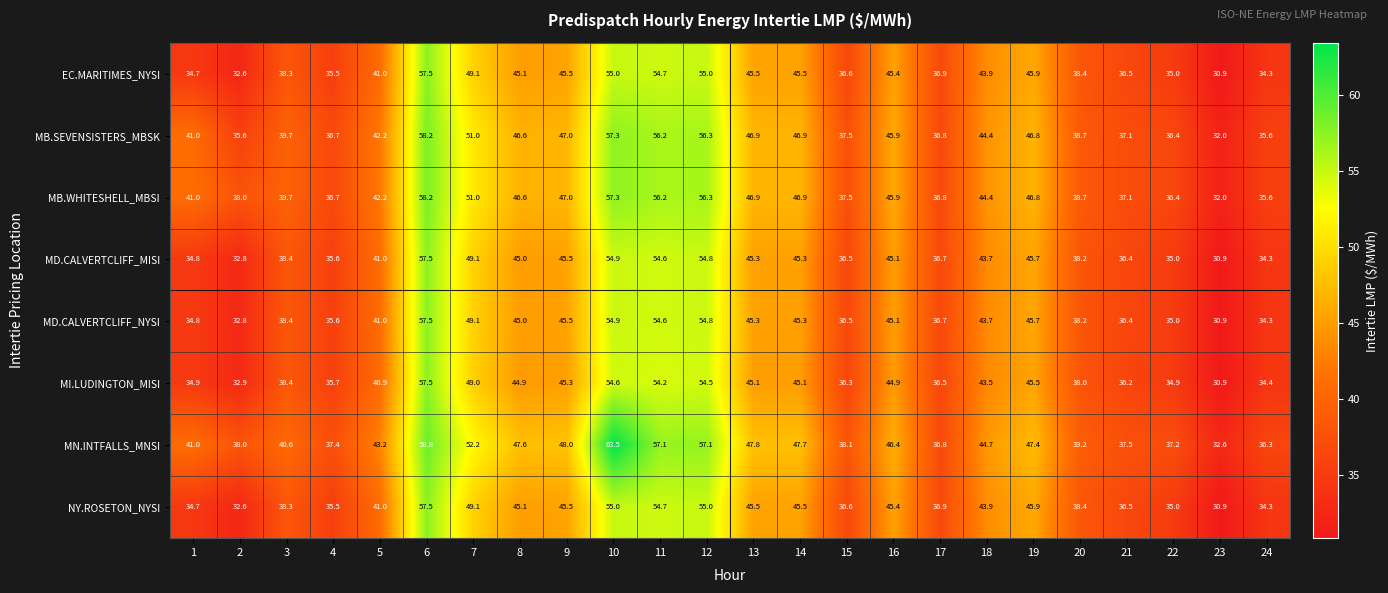

Which series has the largest range (max minus min)?

MN.INTFALLS_MNSI